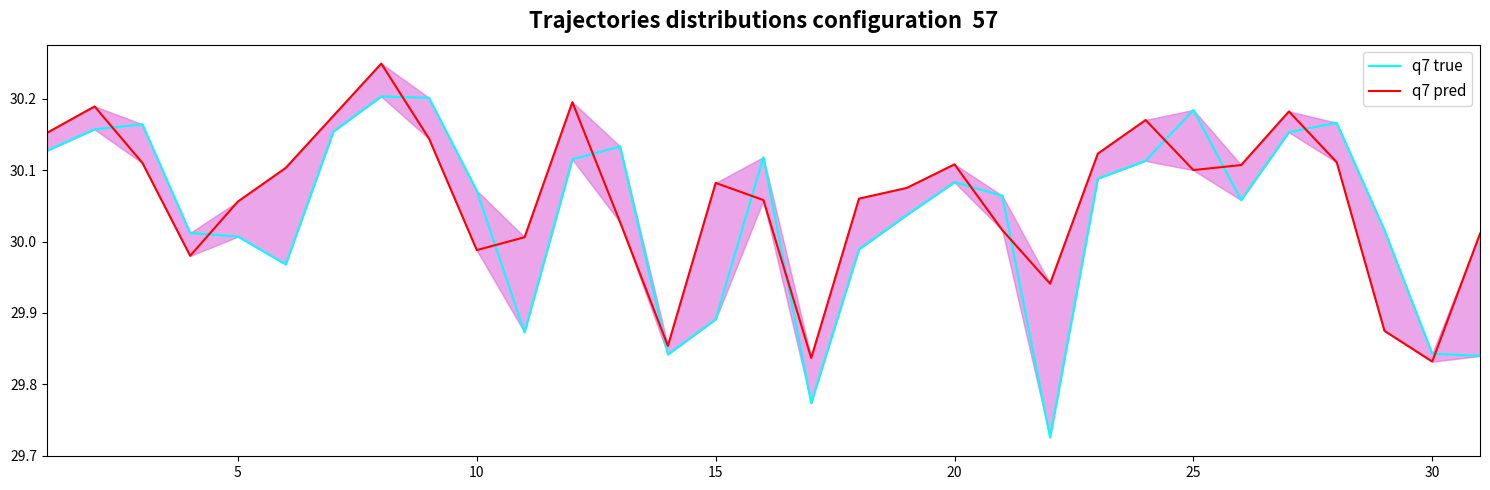

Is the value of q7 pred at 13 greater than the value of q7 true at 12?

No